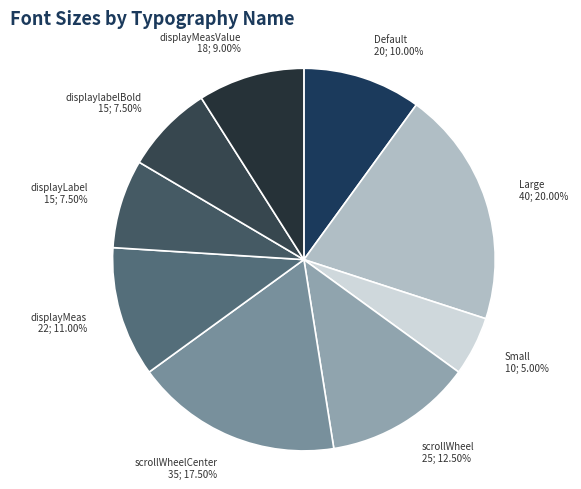

Which slice is the smallest?

Small